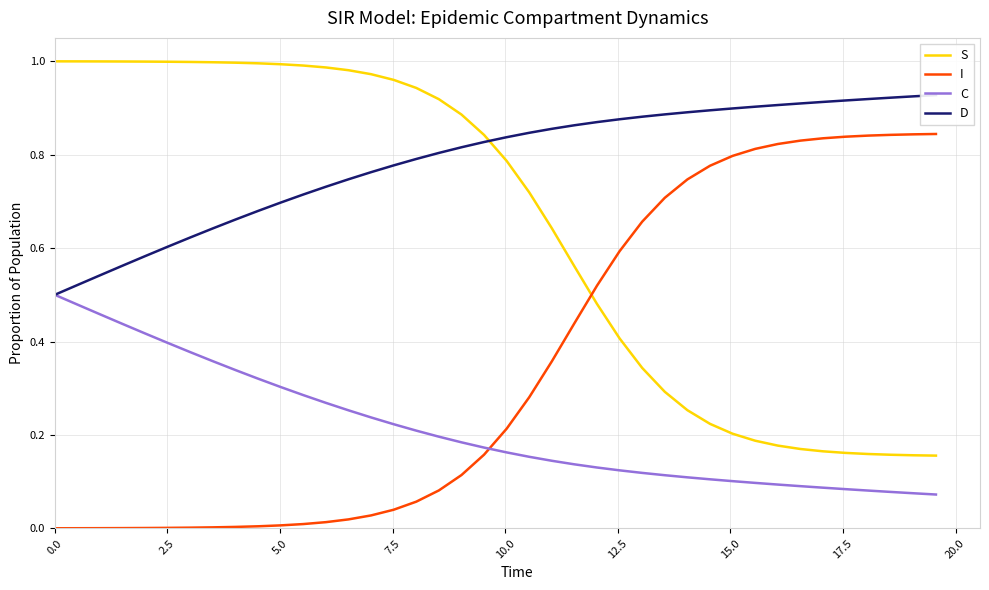

What is the total value across all series at 36?

2.0